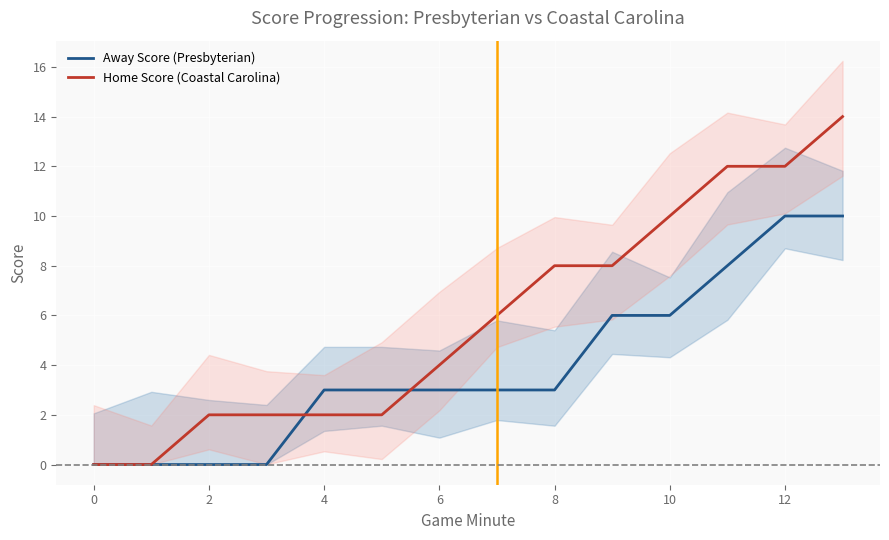

At which category is the sum across all series the highest?

13